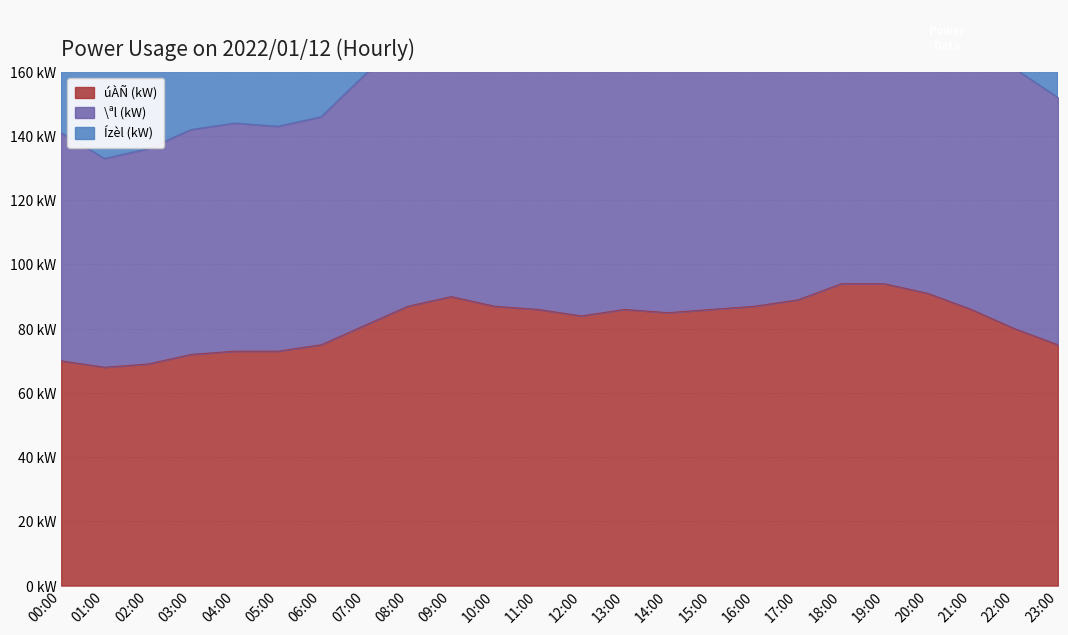

What is the difference between the maximum and minimum values in the \ªl (kW) series?

56